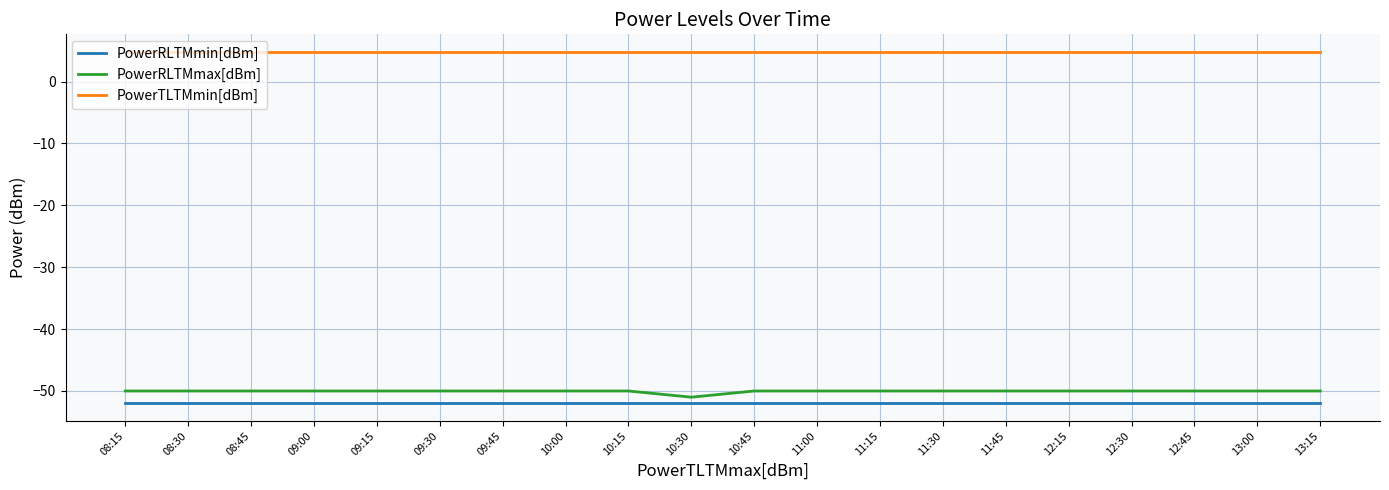

True or false: PowerRLTMmin[dBm] and PowerTLTMmin[dBm] cross at least once.

False